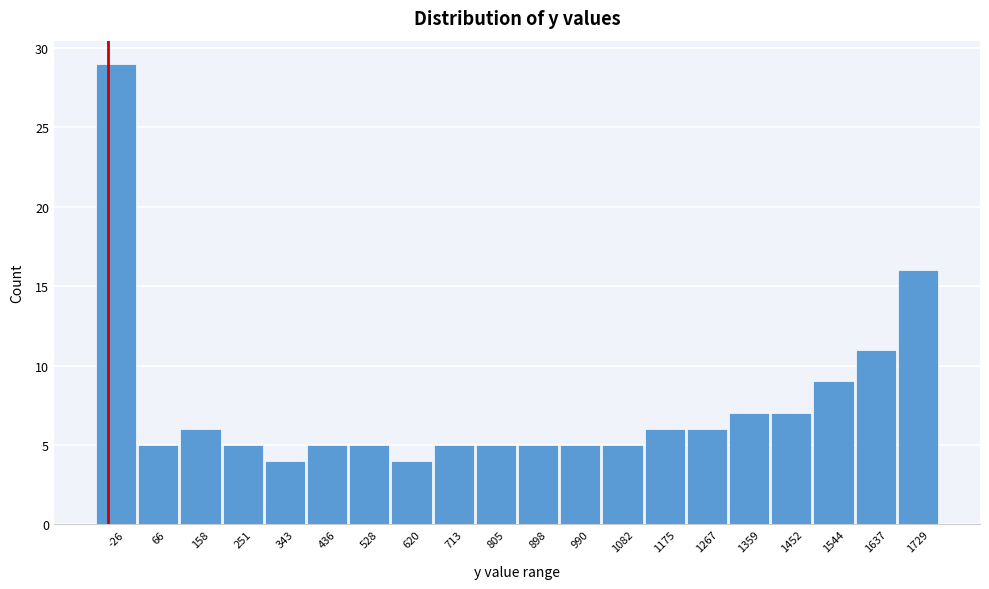

Reading left to right, what are all the values shown in this chart?

29	5	6	5	4	5	5	4	5	5	5	5	5	6	6	7	7	9	11	16